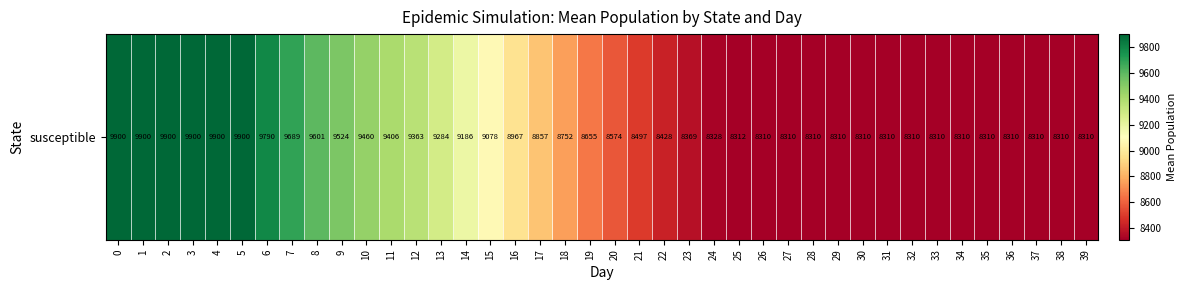

Reading right to left, what are all the values shown in this chart?

8310.3	8310.3	8310.3	8310.3	8310.3	8310.3	8310.3	8310.3	8310.3	8310.3	8310.3	8310.3	8310.3	8310.3	8312.1	8328.3	8369.0	8427.7	8497.3	8574.1	8655.2	8752.3	8857.5	8967.4	9077.6	9185.6	9284.0	9362.6	9406.5	9460.4	9524.1	9600.7	9688.9	9789.6	9900.0	9900.0	9900.0	9900.0	9900.0	9900.0